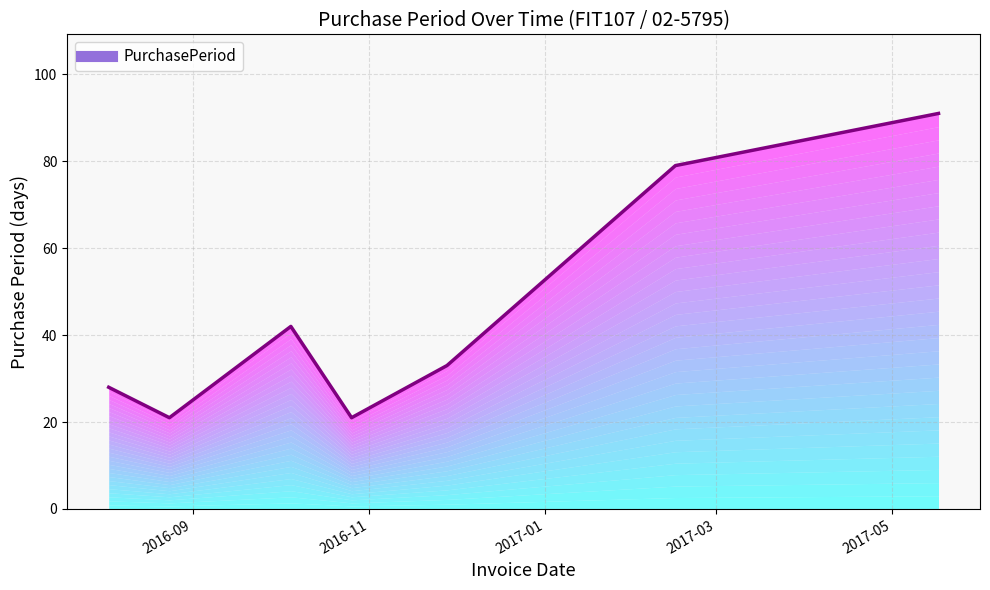

What is the label of the 6th point from the right?

2016-08-24